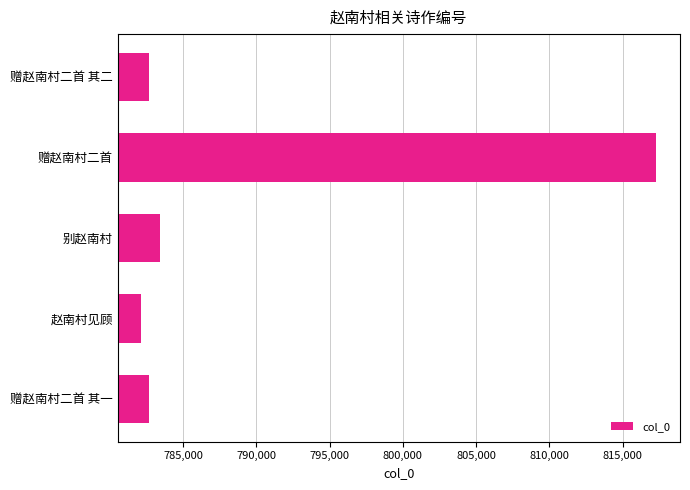

How many bars are there in total?

5